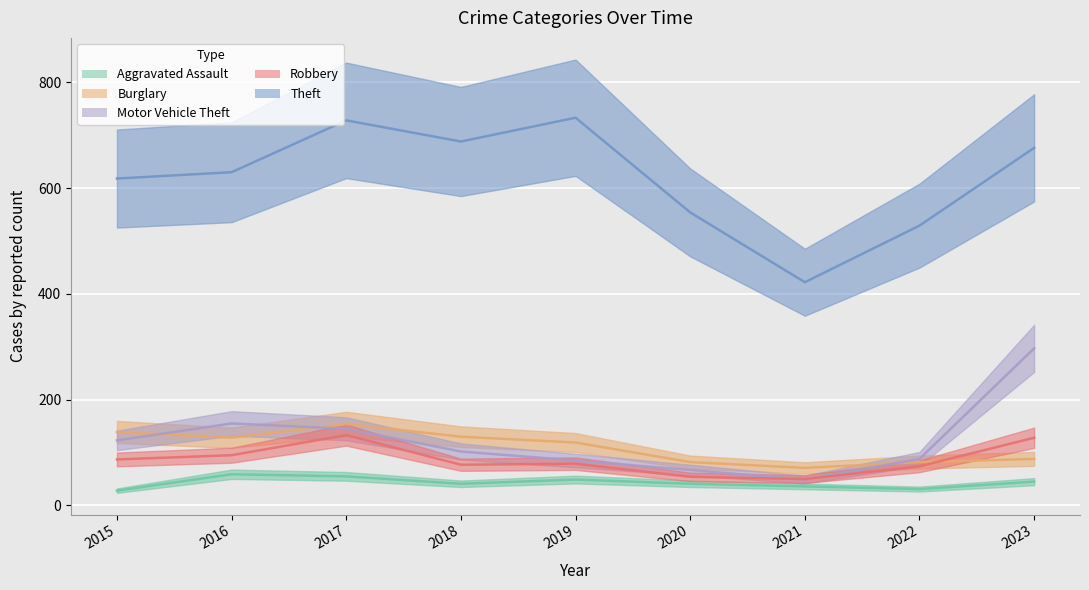

What is the greatest value displayed?

733